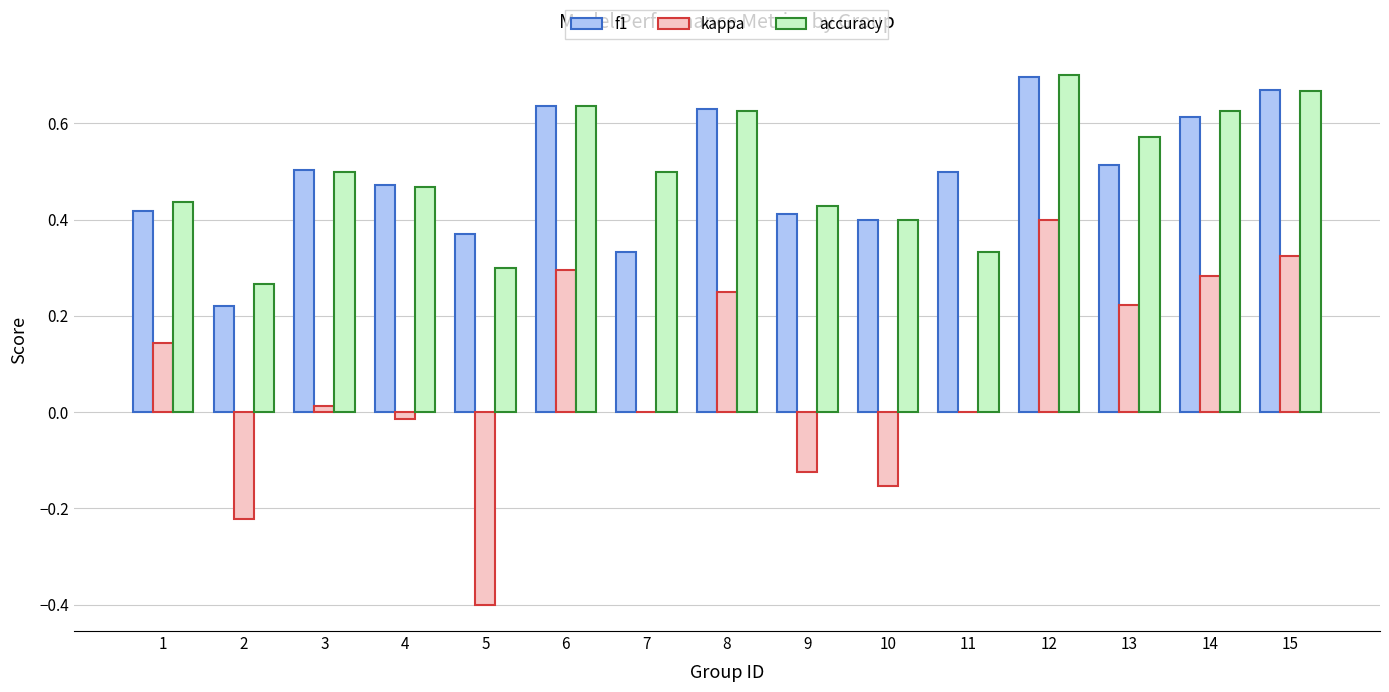

What is the total value across all series at 6?

1.6